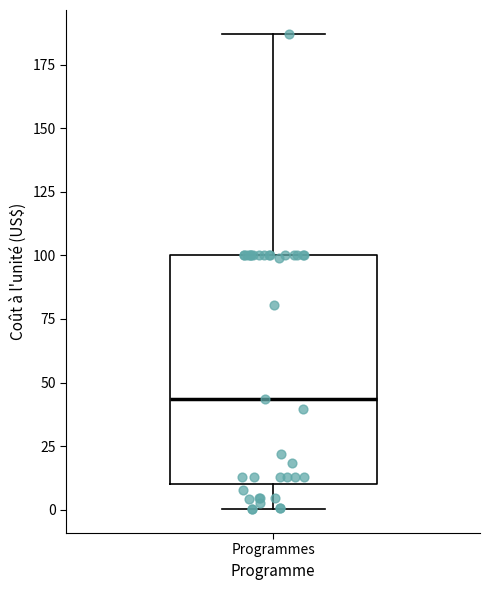

Read this box plot against the y-axis: the position of the median line, the range covered by the box, and the ends of both whiskers. The values are not printed on the chart, so give them approximately, as read against the axis.

median 45, box 10 to 100, whiskers 0 to 185